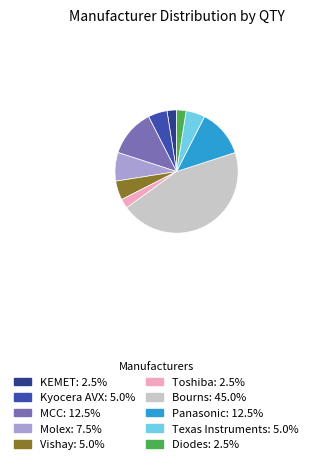

Approximately how many times larger is the value at Bourns: 45.0% compared to Molex: 7.5%?

6.0